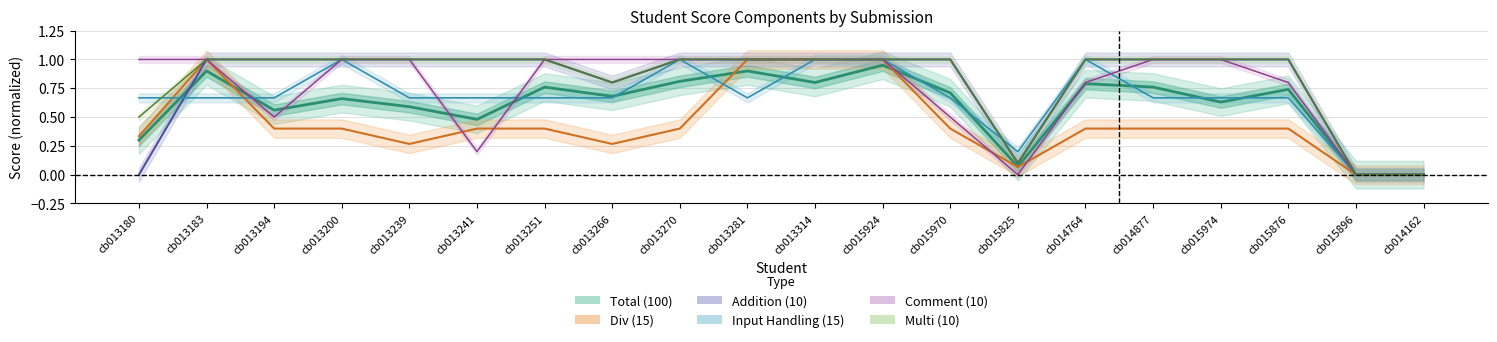

How many categories are shown in the chart?

20